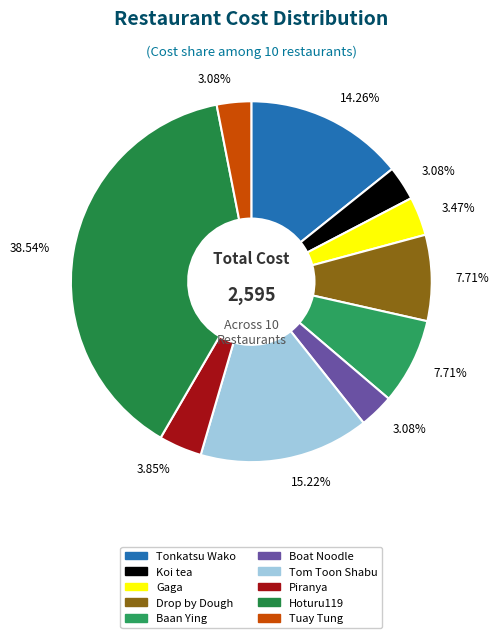

What percentage is the Drop by Dough slice, to the nearest percent?

8%